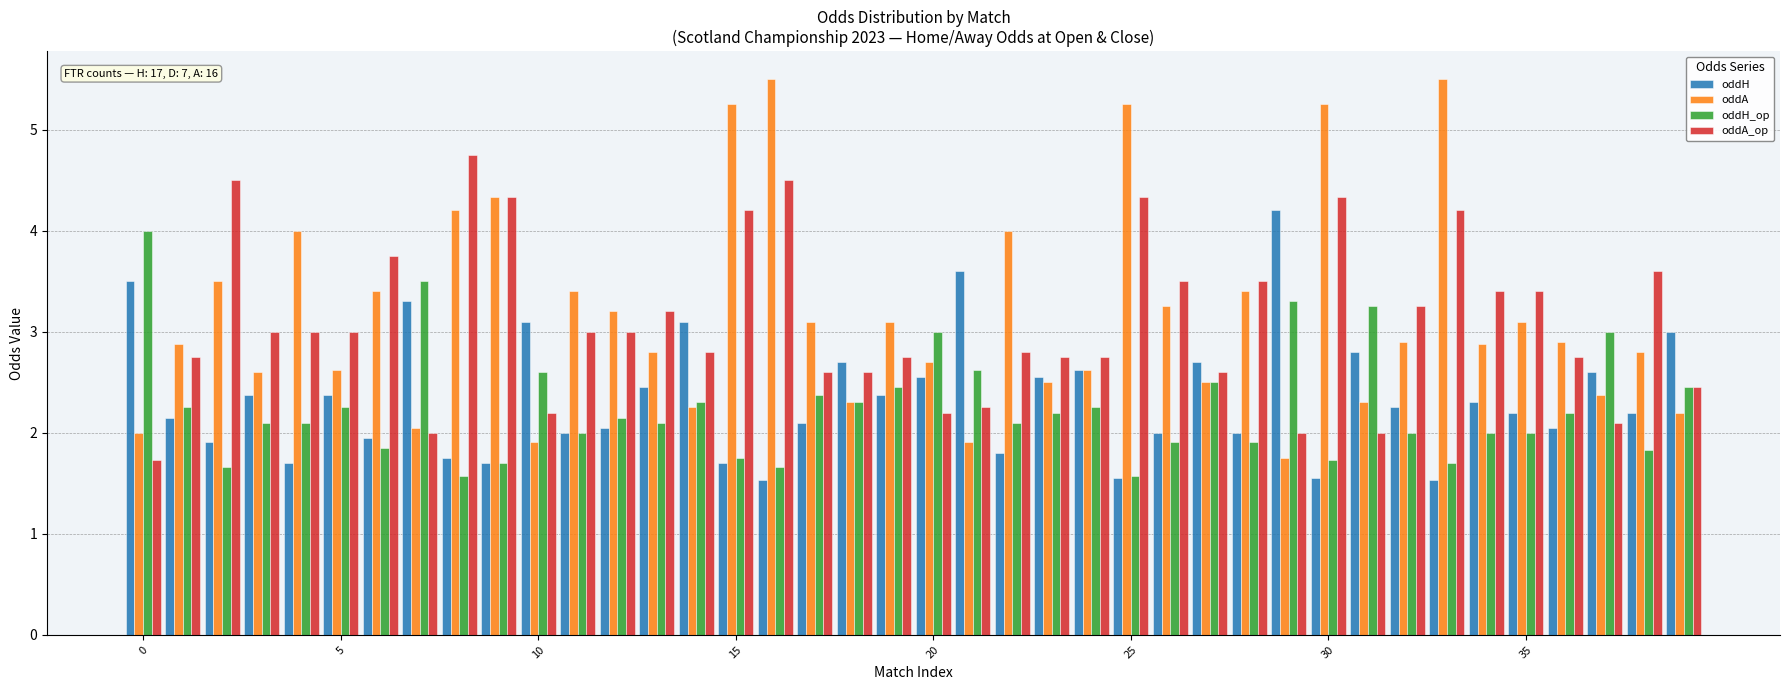

What is the smallest value displayed?

1.5